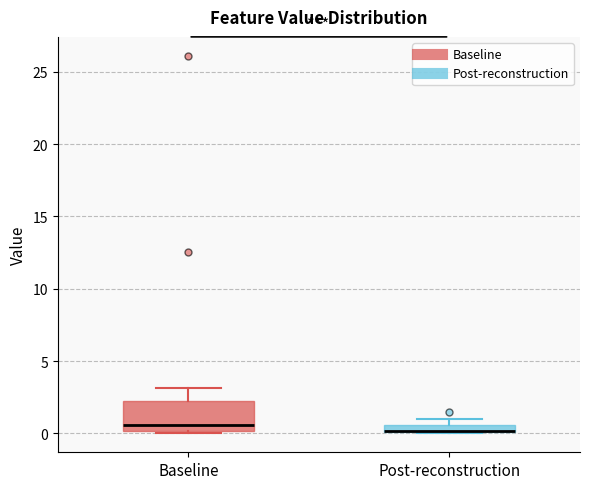

Where is the upper edge of the box for Post-reconstruction on the y-axis? The values are not printed on the chart, so give them approximately, as read against the axis.

0.5